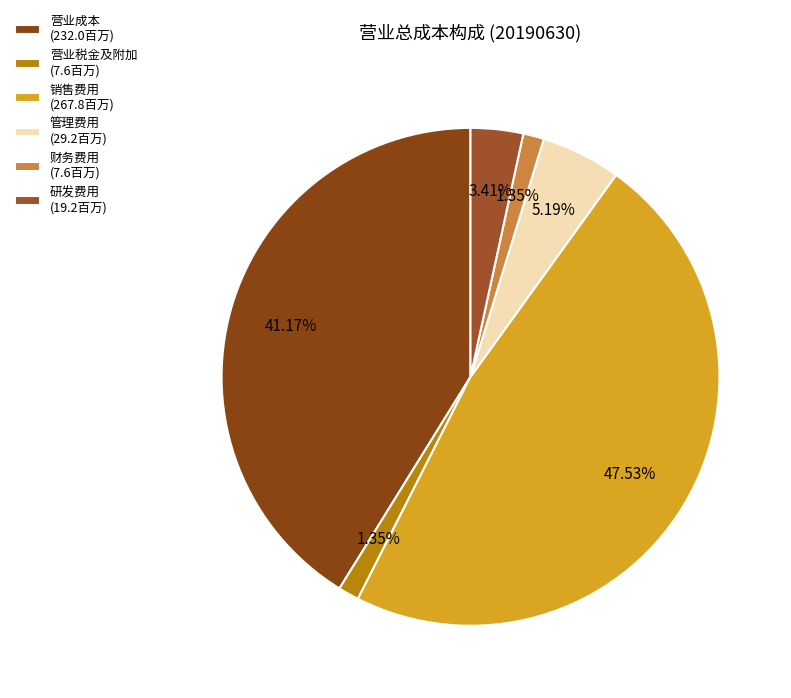

The 营业税金及附加 slice represents 1% of the pie. True or false?

True